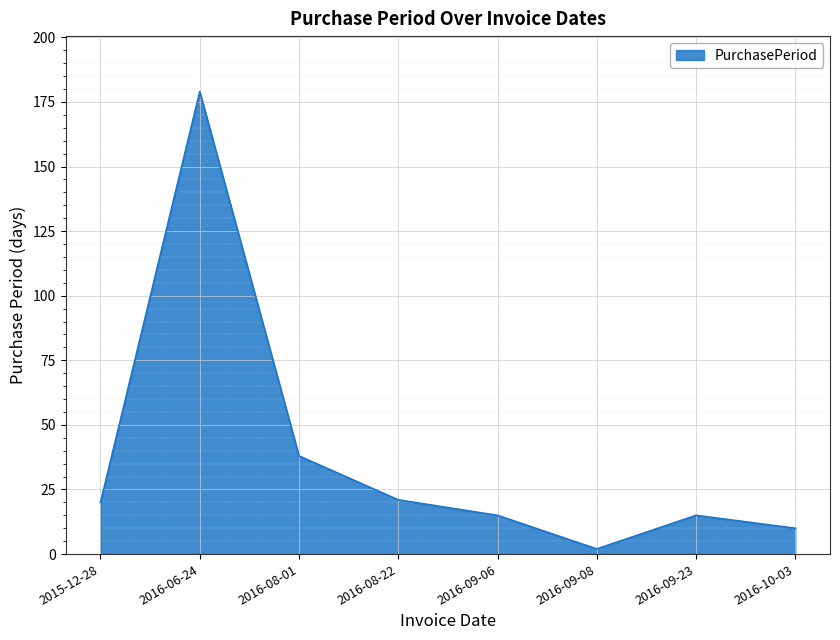

Count the number of data series in this chart.

1